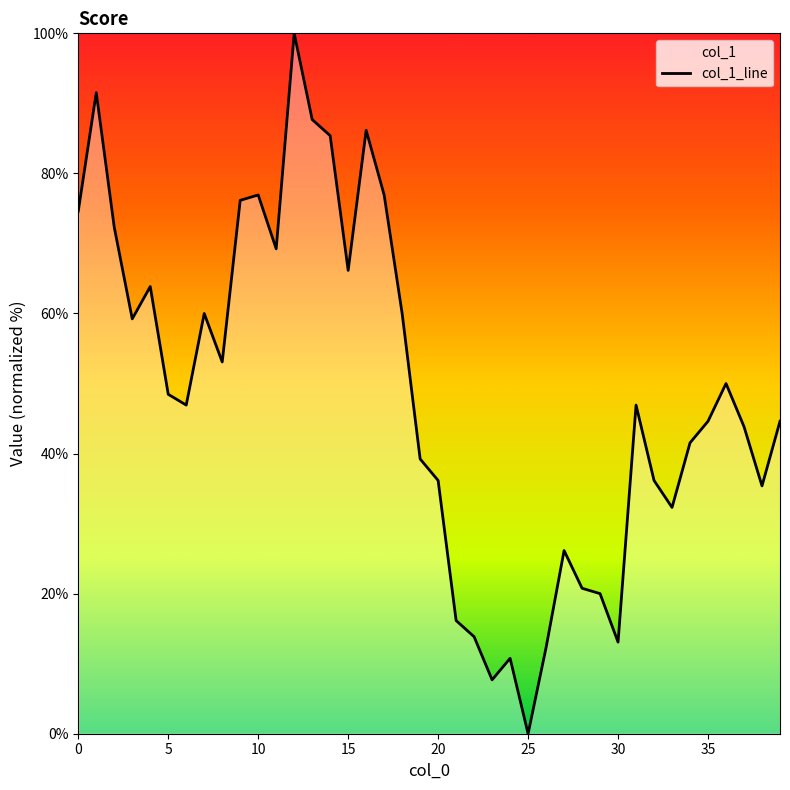

Approximately how many times larger is the value at 33 compared to 31?

0.7